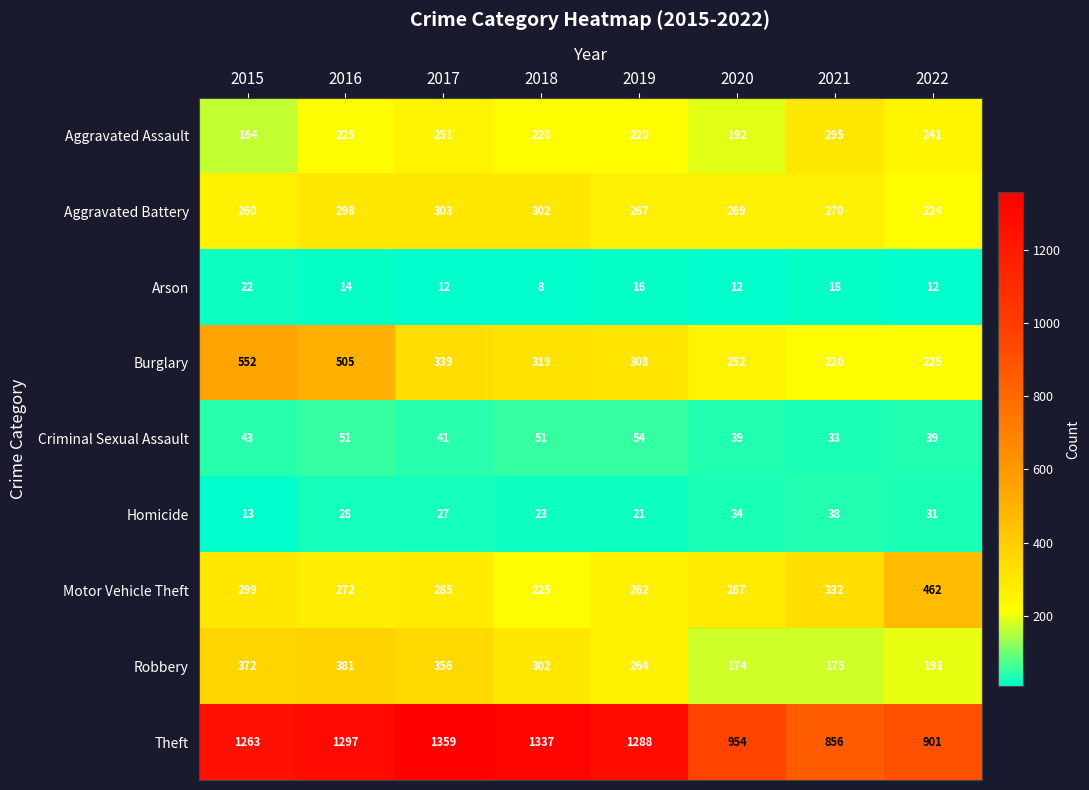

At which label is Aggravated Battery closest to 263?

2015